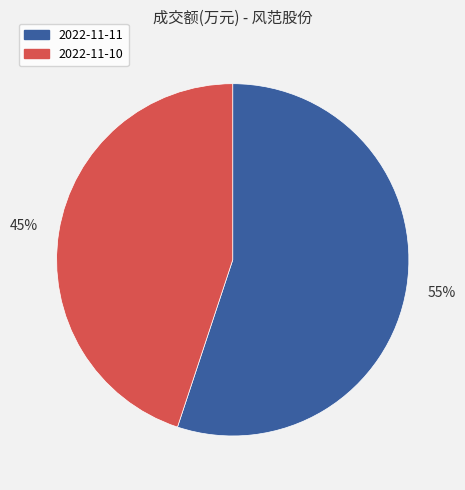

Do 2022-11-11 and 2022-11-10 together represent more than half of the pie?

Yes